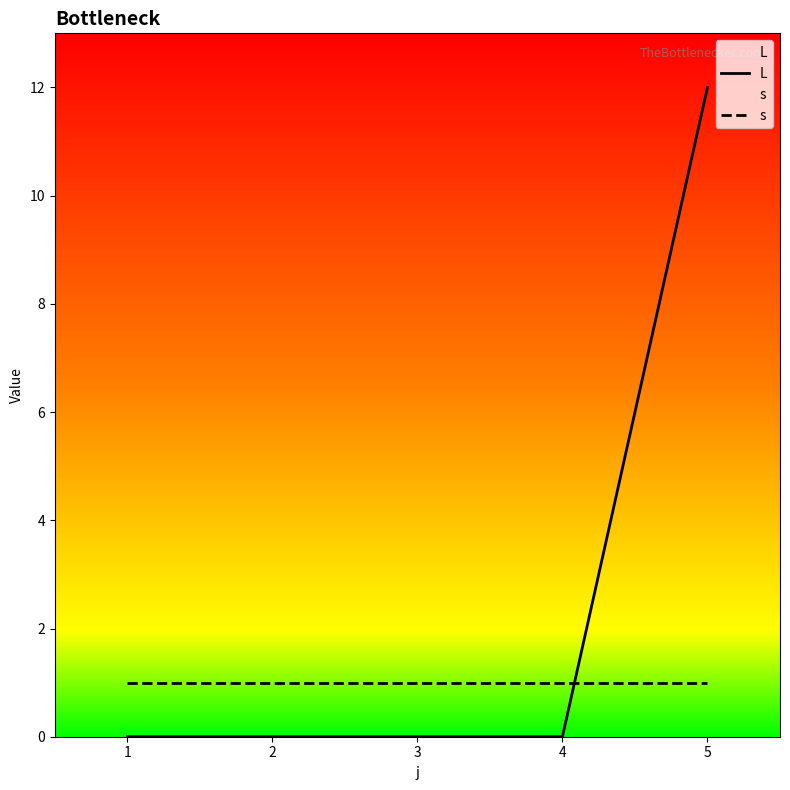

Rank the series by their maximum value, from highest to lowest.

L, s